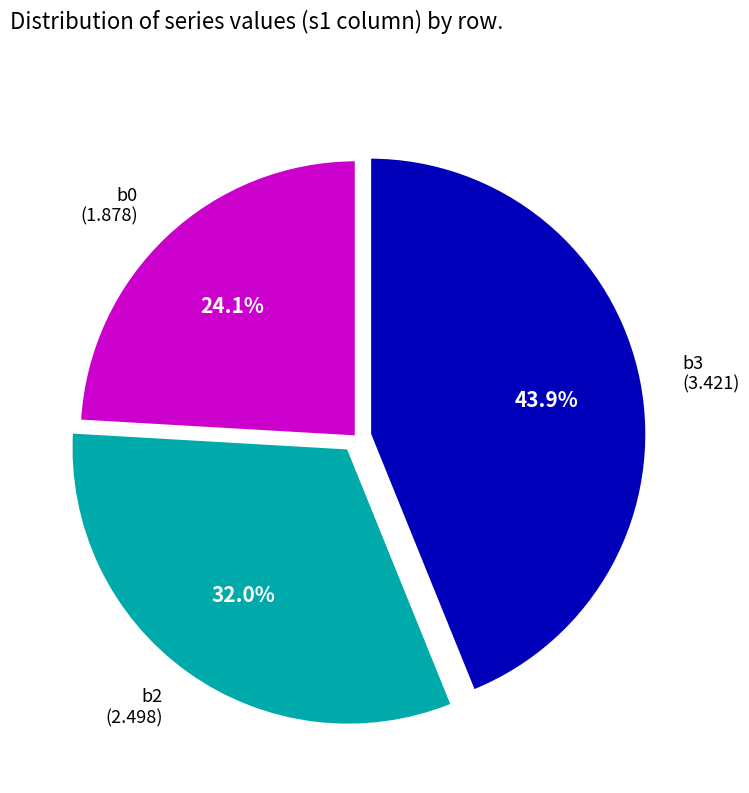

Between b3 (3.421) and b0 (1.878), which is larger?

b3 (3.421)